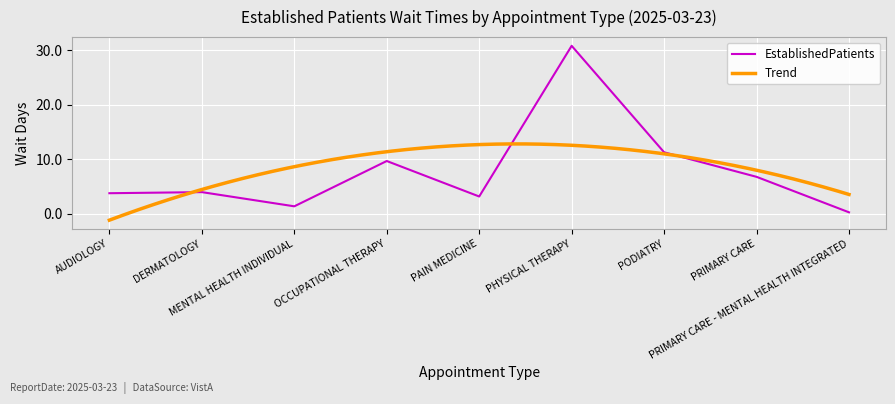

What is the ratio of the value at PODIATRY to the value at PAIN MEDICINE?

3.5